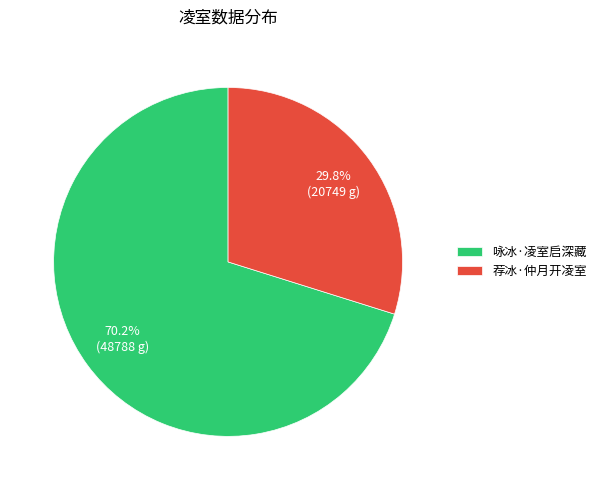

What is the largest slice in the pie chart?

咏冰·凌室启深藏